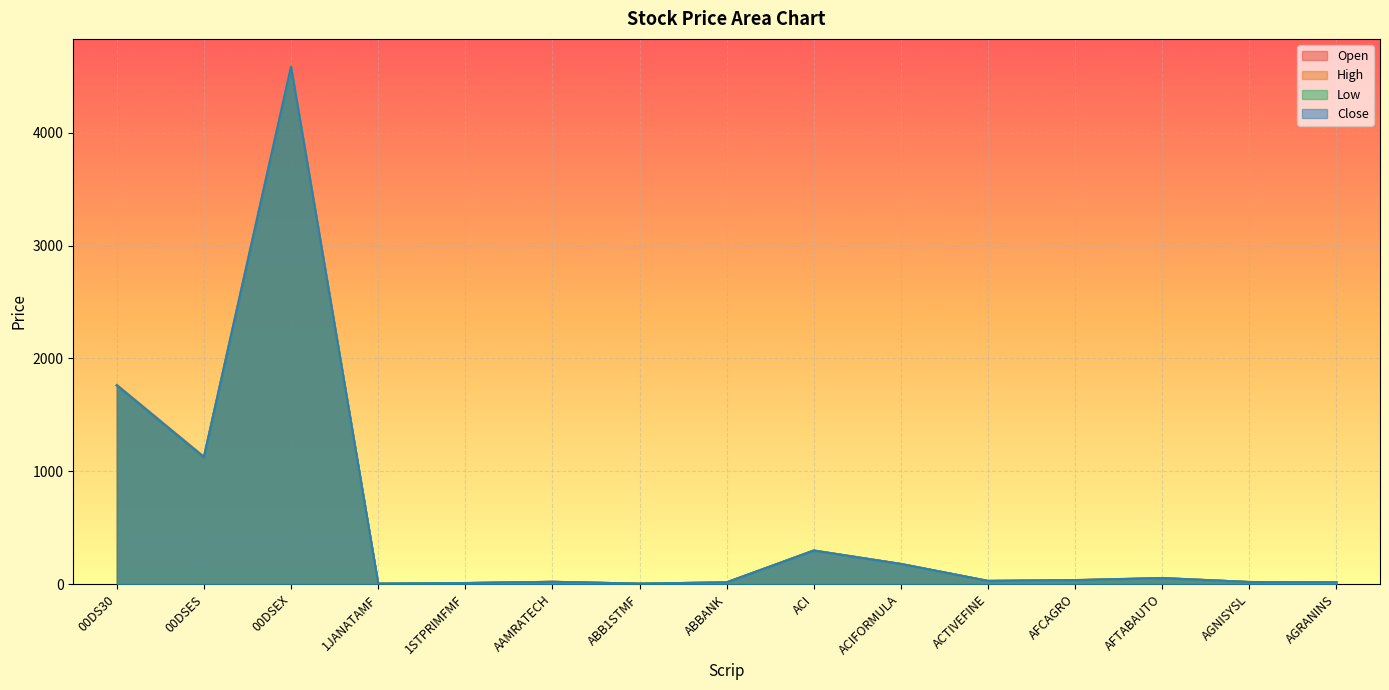

How many lines are shown in the chart?

4